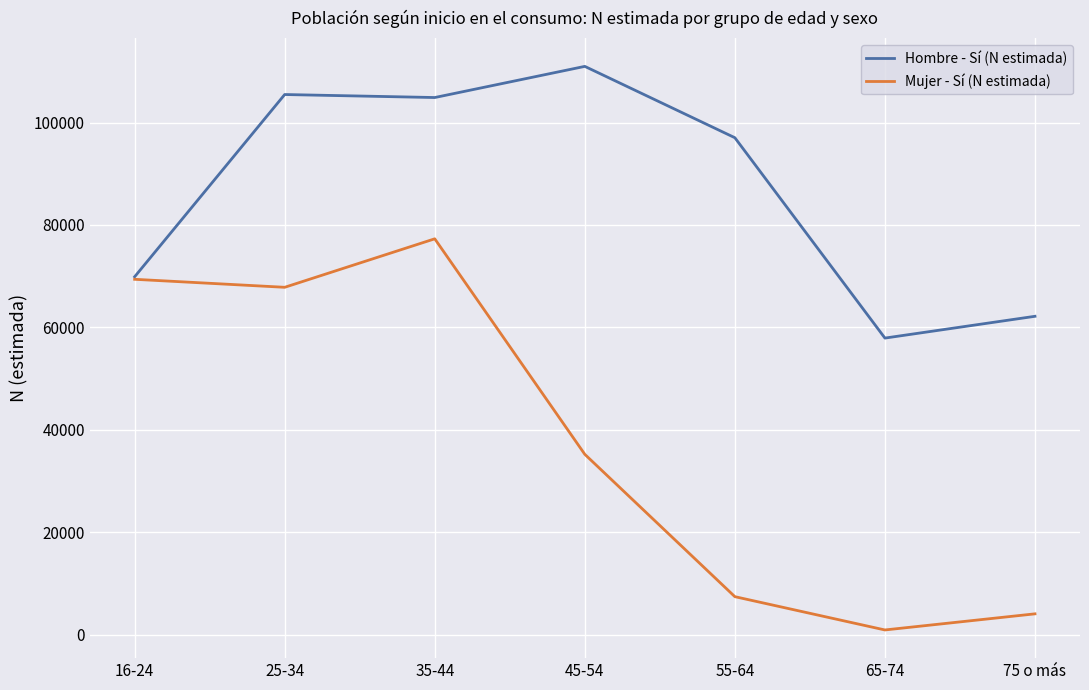

At which label is Mujer - Sí (N estimada) closest to 39091?

45-54